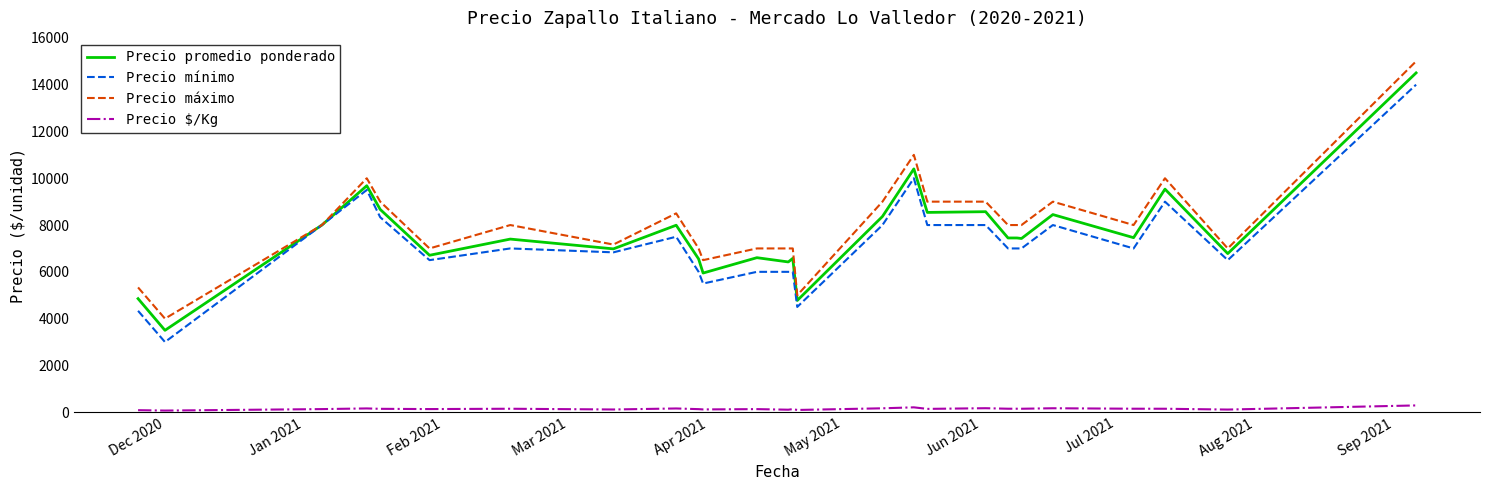

Which series has the largest range (max minus min)?

Precio promedio ponderado